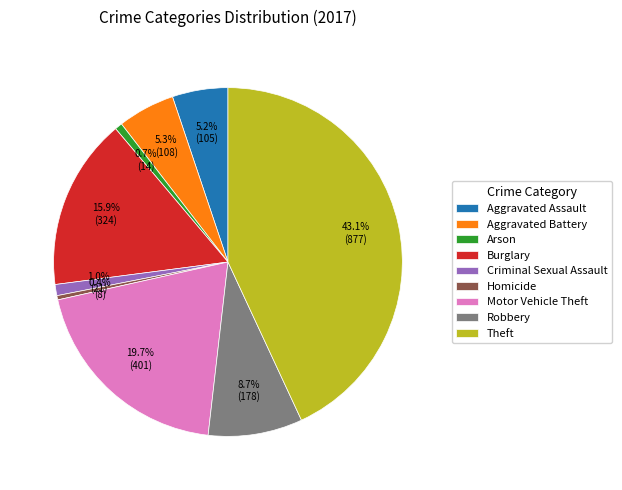

Is there any slice that represents more than half of the pie?

No